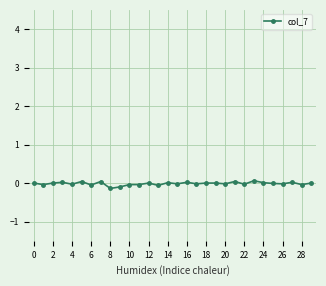

True or false: there are more than 0 points higher than both neighbors.

True